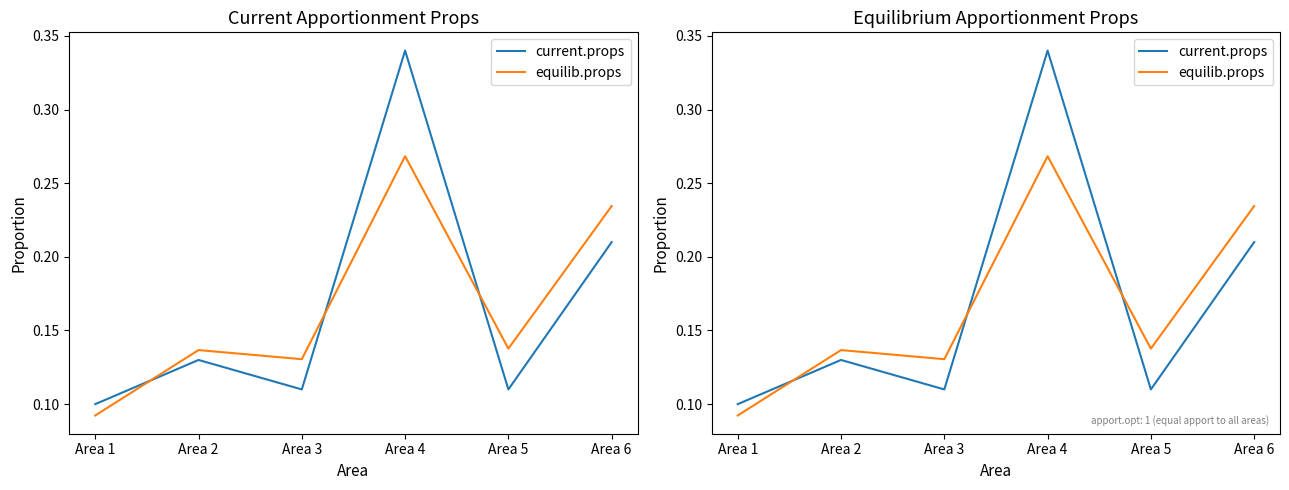

At Area 3, list the series in order from largest to smallest.

equilib.props, current.props